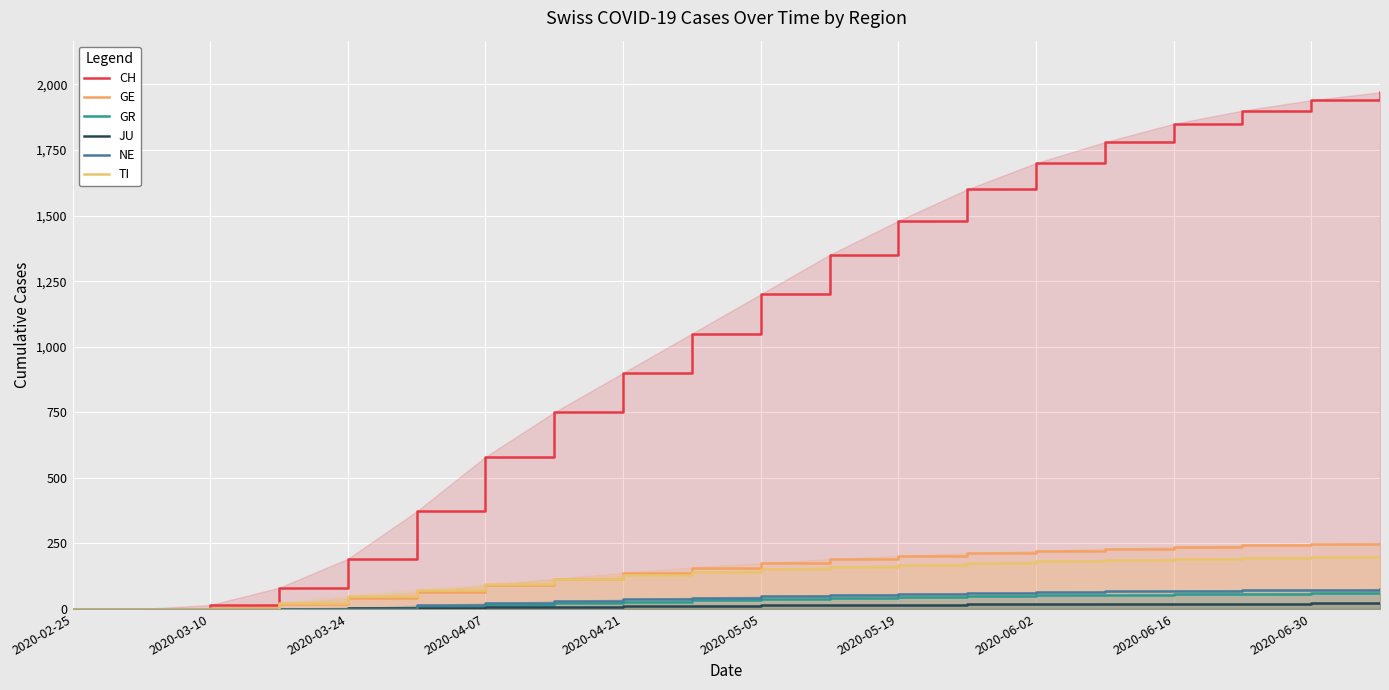

The value of GR at 13 is 69. True or false?

False